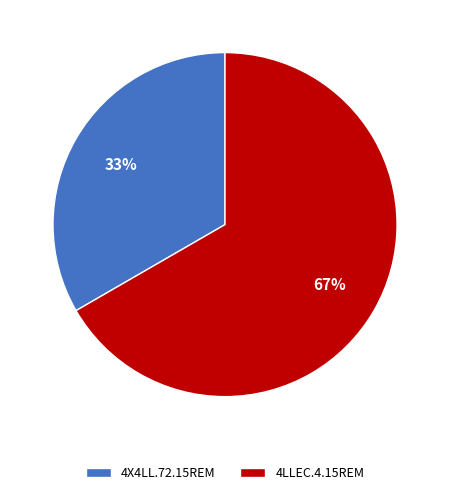

Approximately how many times larger is the value at 4LLEC.4.15REM compared to 4X4LL.72.15REM?

2.0